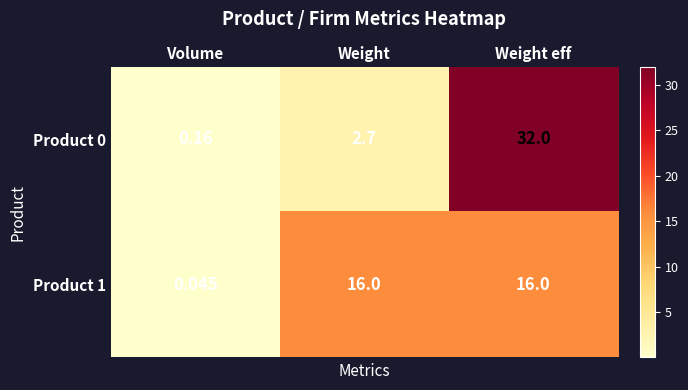

Which category has the highest value in the Product 0 series?

Weight eff